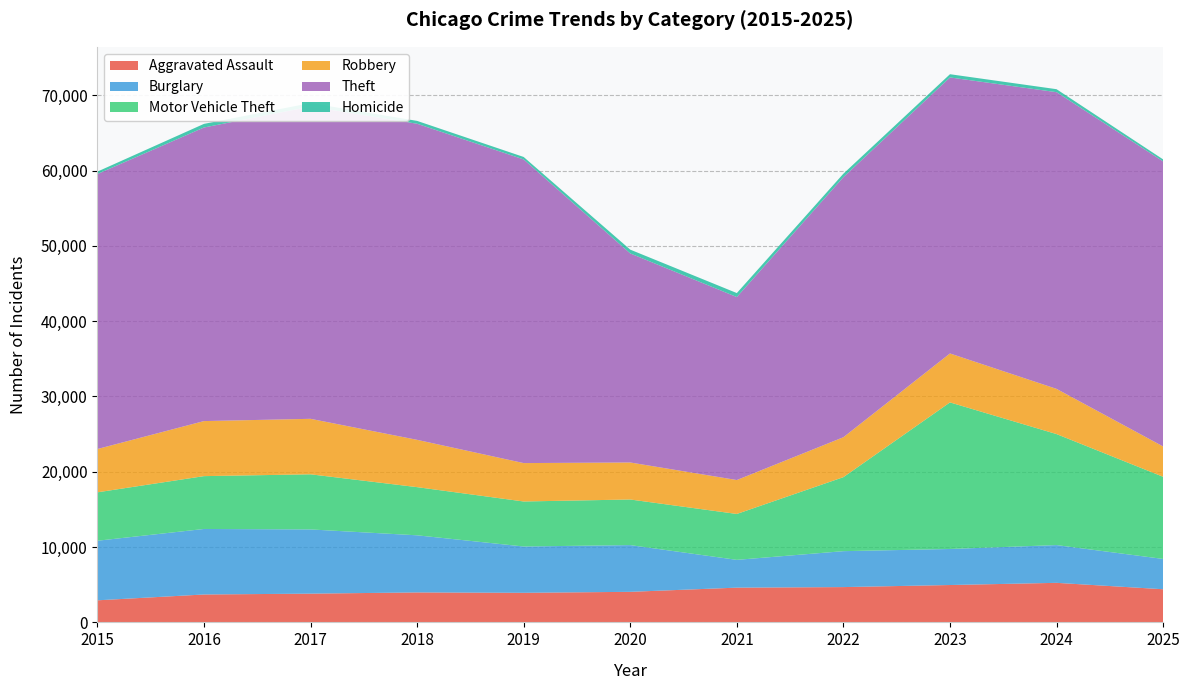

Reading left to right, transcribe all the data shown in this chart.

Aggravated Assault: 2931	3704	3817	3978	3928	4057	4613	4687	4962	5251	4401
Burglary: 7910	8700	8526	7584	6148	6205	3690	4771	4785	5013	4025
Motor Vehicle Theft: 6428	7016	7319	6396	5978	6056	6094	9826	19462	14739	10906
Robbery: 5748	7309	7368	6281	5098	4914	4504	5301	6499	6002	4028
Theft: 36514	38979	41460	41970	40317	27759	24298	34533	36648	39395	37846
Homicide: 319	482	464	379	328	502	527	459	429	396	268